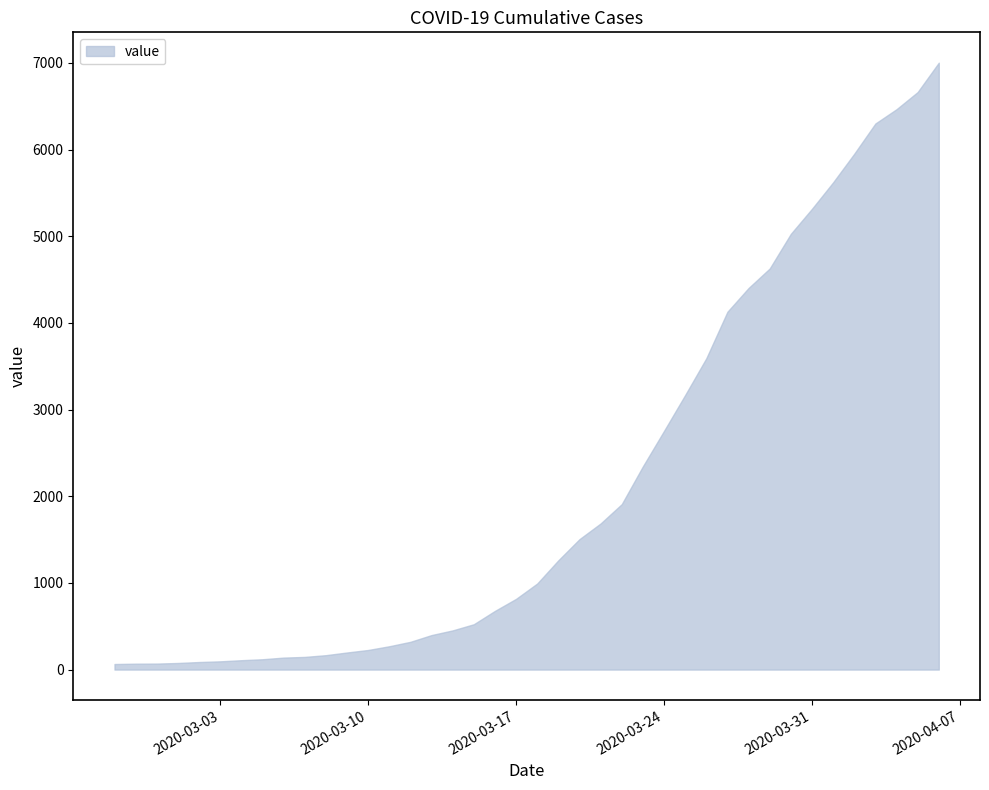

At which category does the chart reach its minimum across all series?

2020-02-27